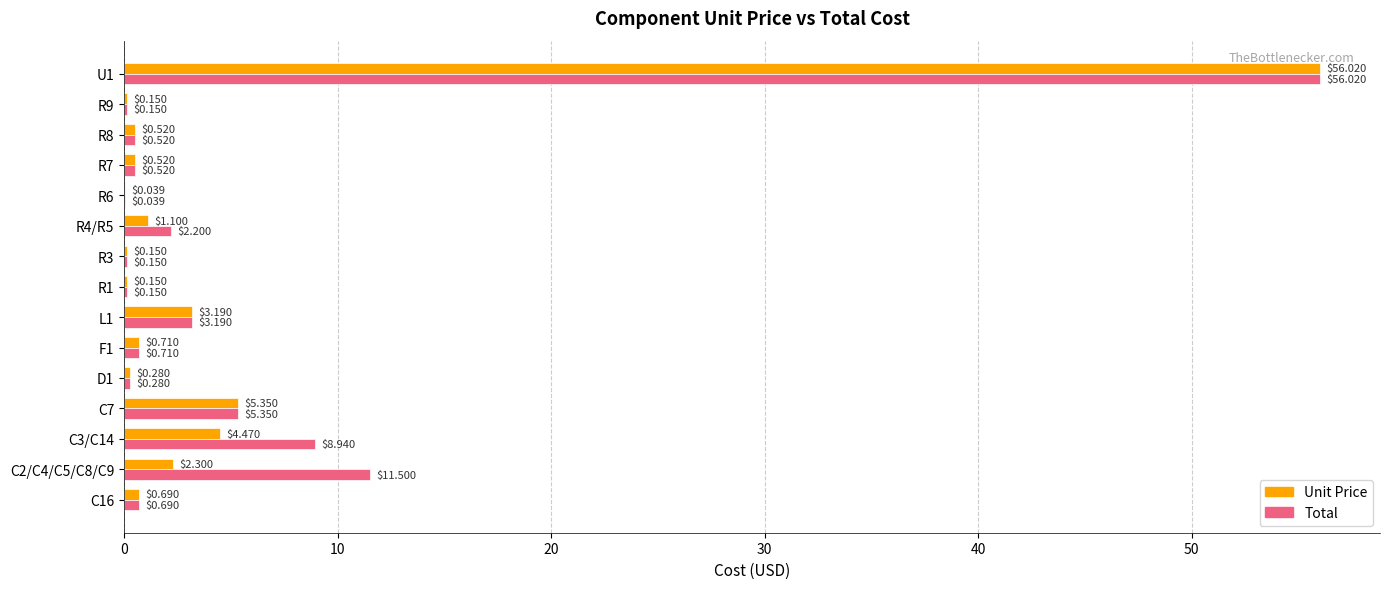

What is the sum of the Total values at L1 and R9?

3.3